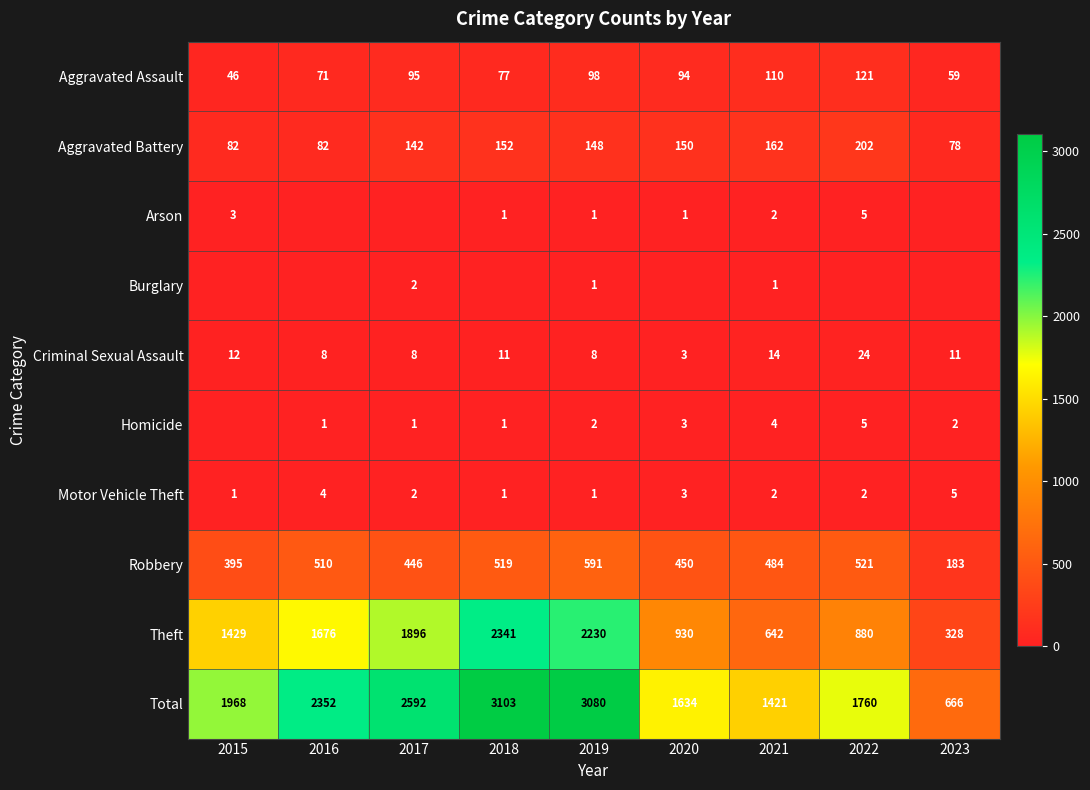

What is the average value of the Aggravated Battery series?

133